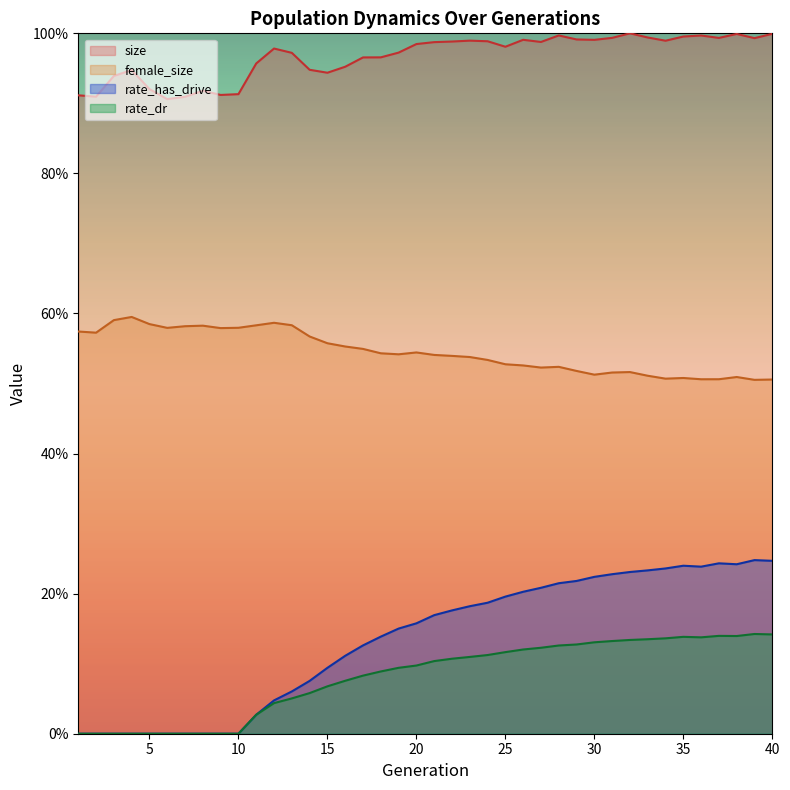

Is it true that female_size equals 0.7 at 26?

False